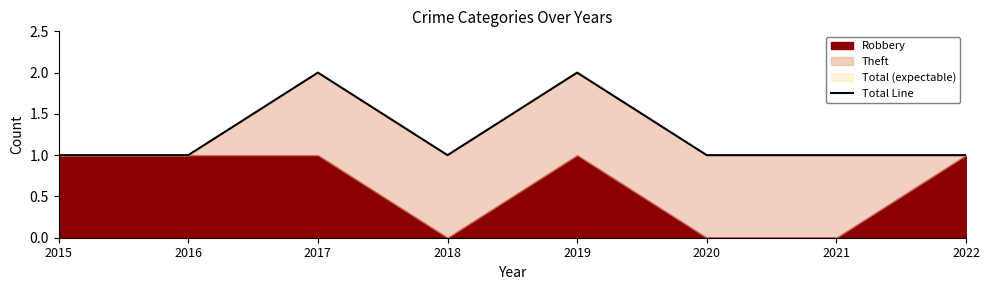

What is the smallest value displayed?

1